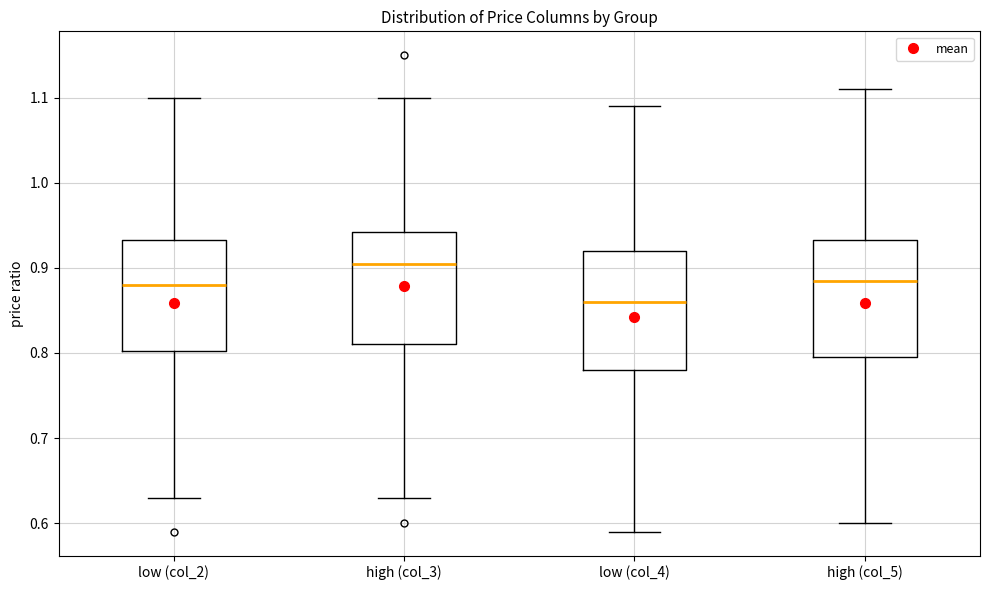

Where is the upper edge of the box for high (col_3) on the y-axis? The values are not printed on the chart, so give them approximately, as read against the axis.

0.94